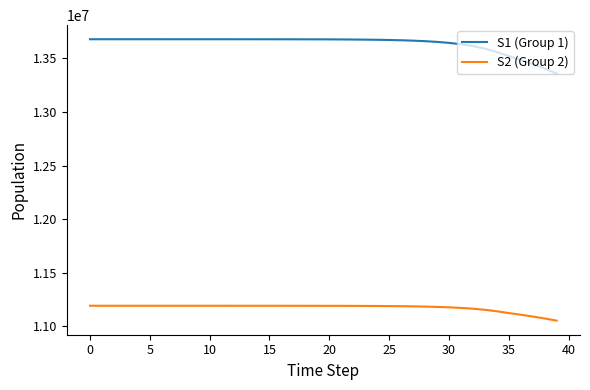

How many distinct data groups are displayed?

2